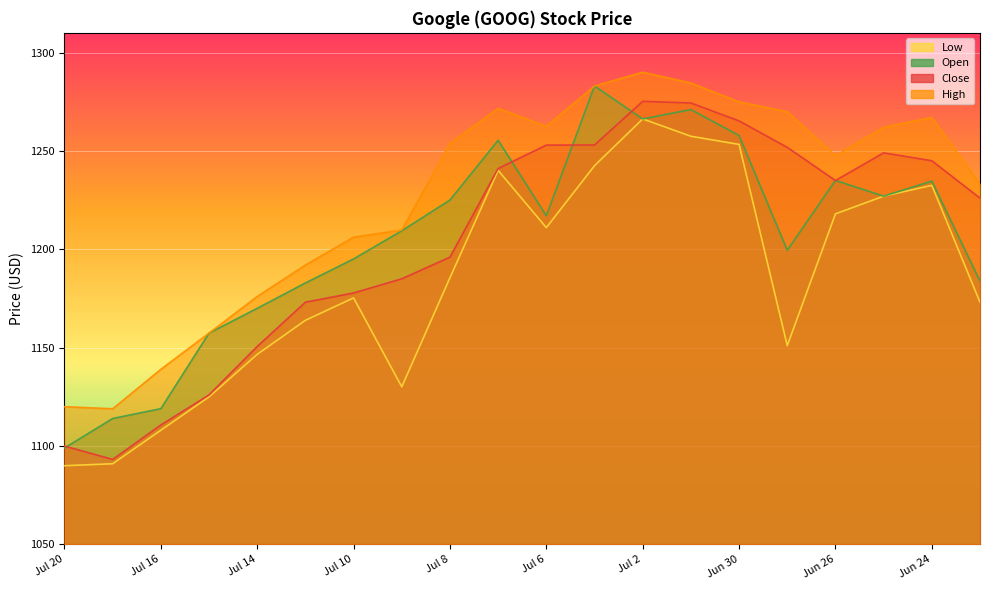

Reading left to right, list all the values displayed in this chart.

Close: Jul 20=1100.0	Jul 17=1093.2	Jul 16=1110.7	Jul 15=1126.0	Jul 14=1150.6	Jul 13=1173.1	Jul 10=1177.8	Jul 9=1185.0	Jul 8=1196.0	Jul 7=1241.0	Jul 6=1253.0	Jul 3=1253.0	Jul 2=1275.2	Jul 1=1274.3	Jun 30=1265.2	Jun 29=1251.8	Jun 26=1235.0	Jun 25=1249.0	Jun 24=1245.0	Jun 23=1226.0
High: Jul 20=1120.0	Jul 17=1119.0	Jul 16=1139.0	Jul 15=1157.4	Jul 14=1176.0	Jul 13=1192.0	Jul 10=1206.2	Jul 9=1209.8	Jul 8=1253.8	Jul 7=1271.6	Jul 6=1262.5	Jul 3=1283.0	Jul 2=1290.0	Jul 1=1284.5	Jun 30=1274.9	Jun 29=1269.9	Jun 26=1247.5	Jun 25=1262.0	Jun 24=1267.0	Jun 23=1233.0
Low: Jul 20=1090.0	Jul 17=1091.0	Jul 16=1108.0	Jul 15=1125.0	Jul 14=1146.6	Jul 13=1163.9	Jul 10=1175.3	Jul 9=1130.1	Jul 8=1185.5	Jul 7=1240.1	Jul 6=1211.0	Jul 3=1242.5	Jul 2=1266.2	Jul 1=1257.5	Jun 30=1253.3	Jun 29=1151.0	Jun 26=1218.0	Jun 25=1227.0	Jun 24=1232.5	Jun 23=1173.1
Open: Jul 20=1099.0	Jul 17=1114.0	Jul 16=1119.0	Jul 15=1157.4	Jul 14=1170.0	Jul 13=1182.9	Jul 10=1195.1	Jul 9=1209.4	Jul 8=1225.0	Jul 7=1255.4	Jul 6=1217.0	Jul 3=1283.0	Jul 2=1266.2	Jul 1=1271.0	Jun 30=1257.8	Jun 29=1199.5	Jun 26=1235.0	Jun 25=1227.0	Jun 24=1234.7	Jun 23=1183.8